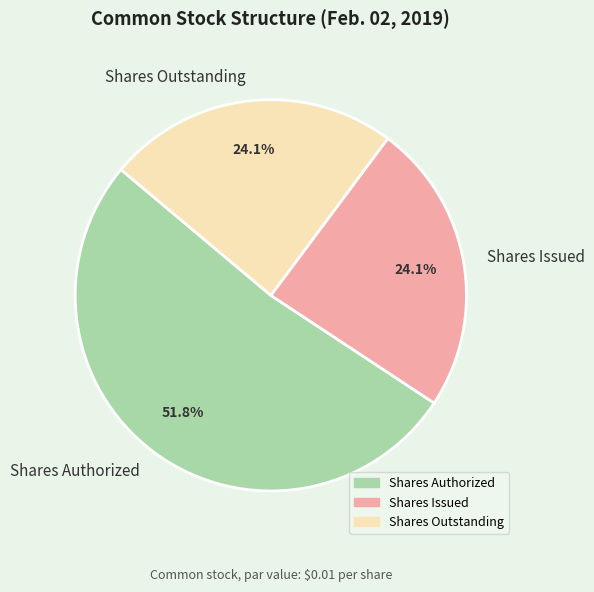

Which category has the biggest portion of the pie?

Shares Authorized